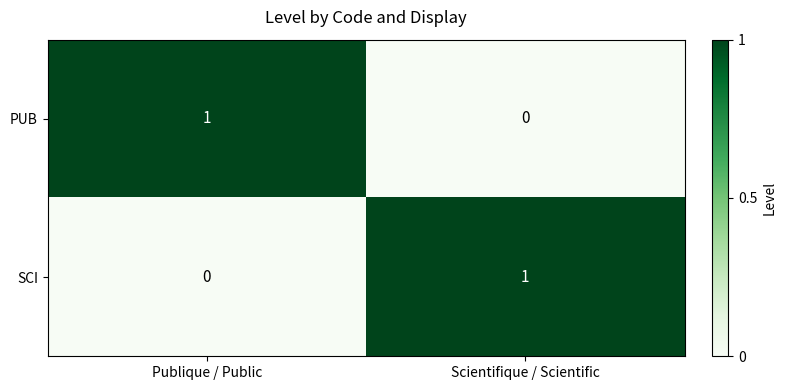

Is the value of PUB at Publique / Public greater than the value of SCI at Publique / Public?

Yes